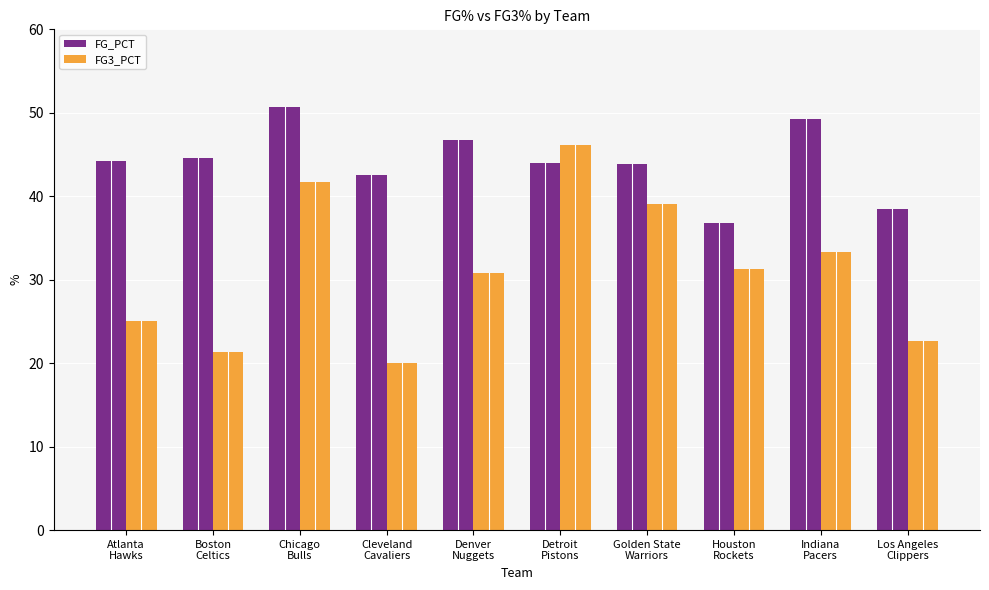

Which series has the largest total across all categories?

FG_PCT